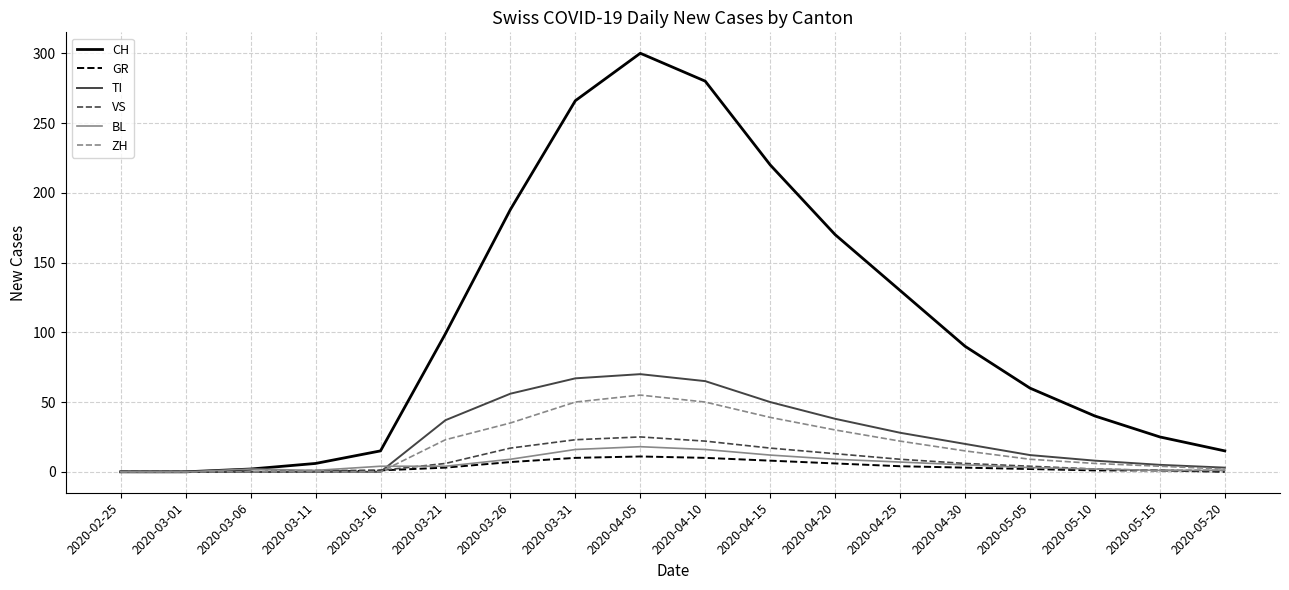

What position from the right is 2020-04-15?

8